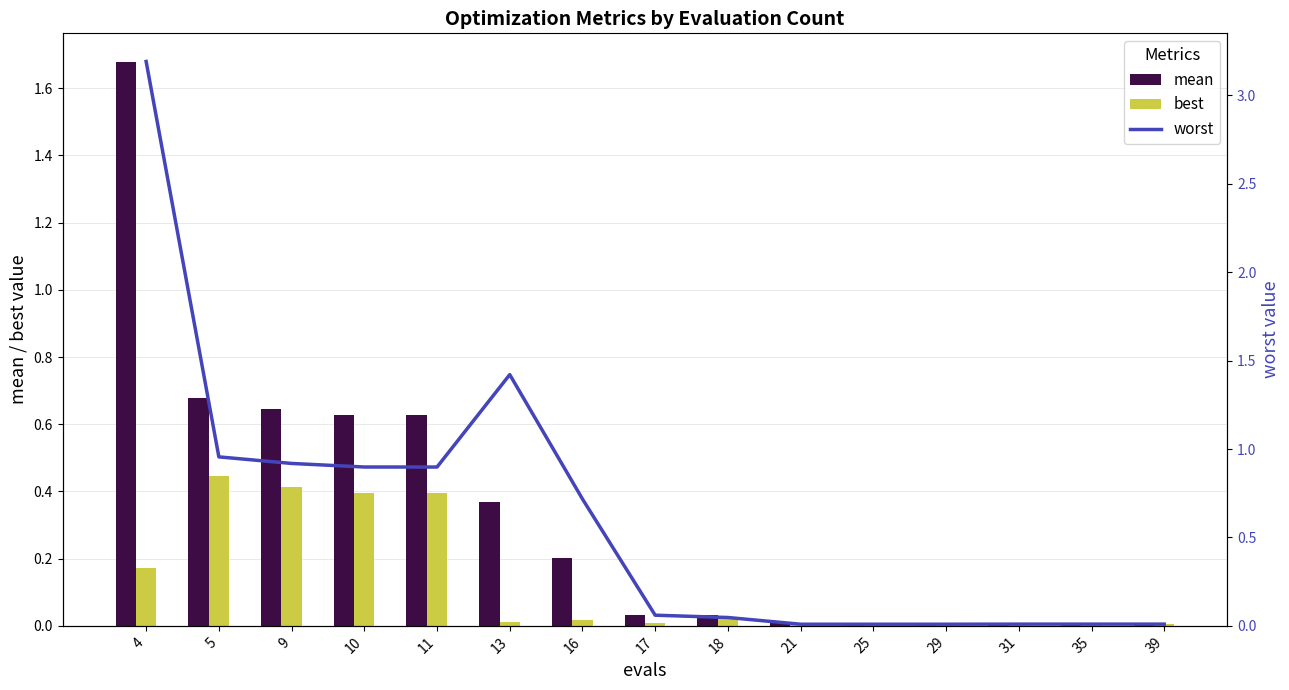

What is the sum of all worst values?

9.2